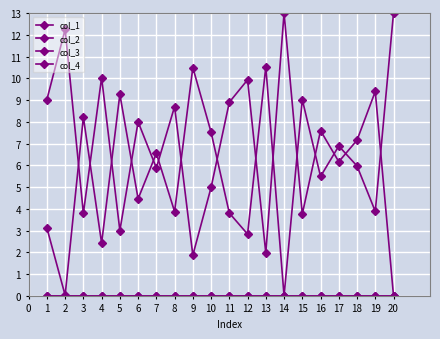

Does the chart have visible grid lines?

Yes